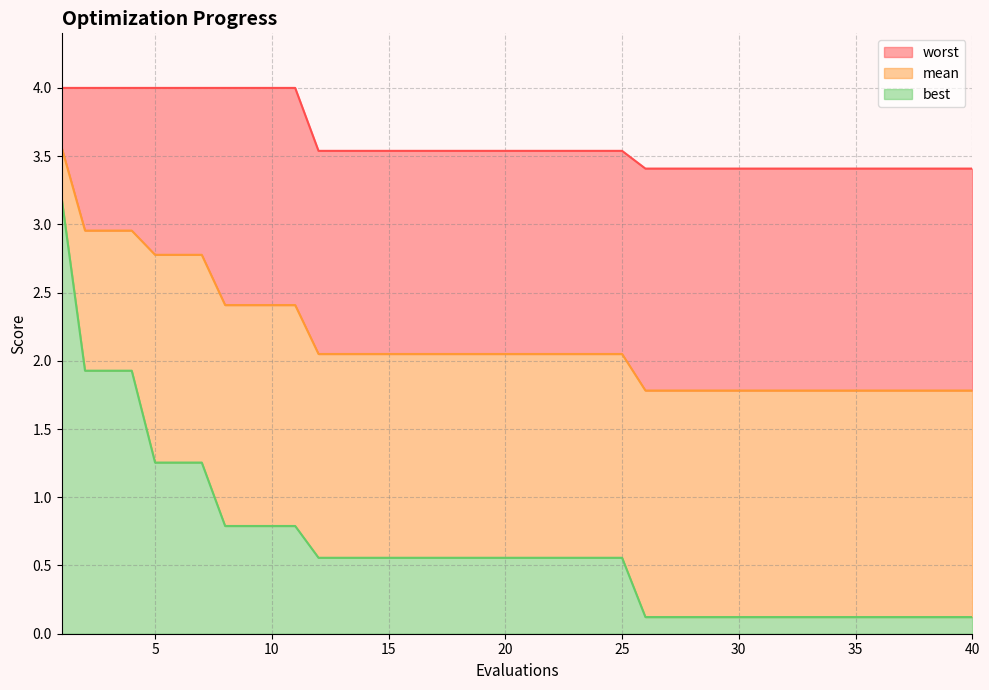

Which series has the largest total across all categories?

worst